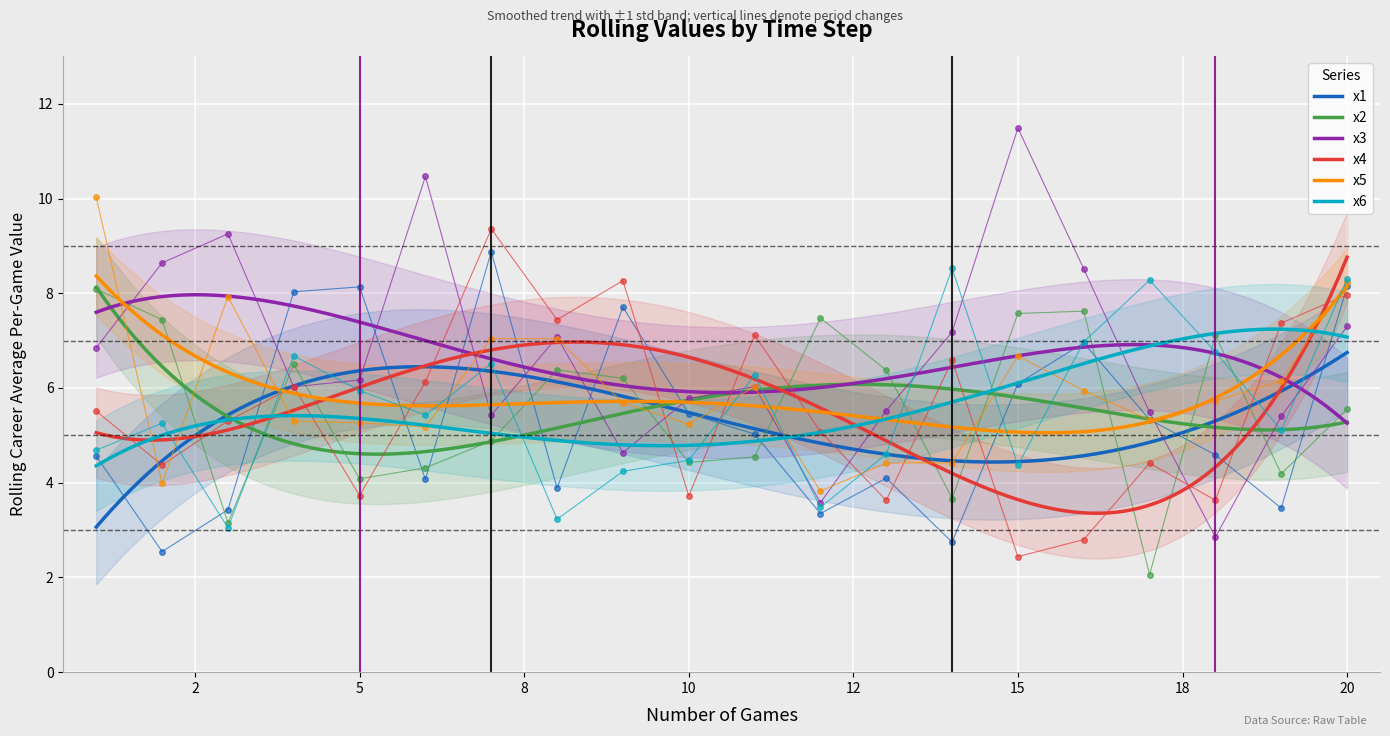

What is the maximum value for x4?

8.8